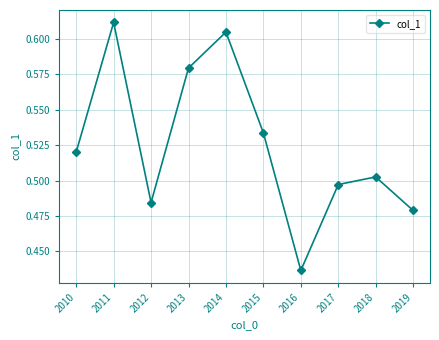

At which label is the value closest to 0?

2016